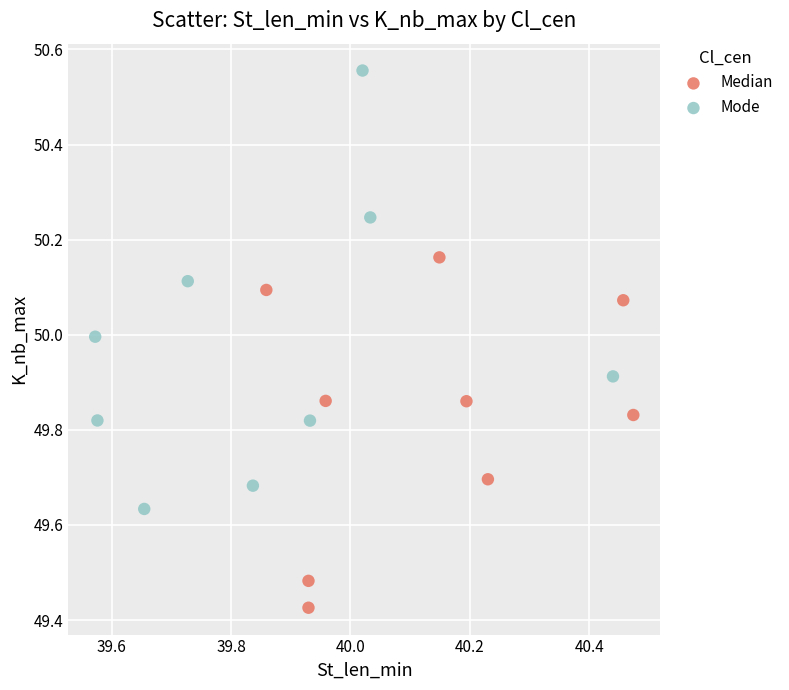

Which series reaches the minimum Y coordinate?

Median